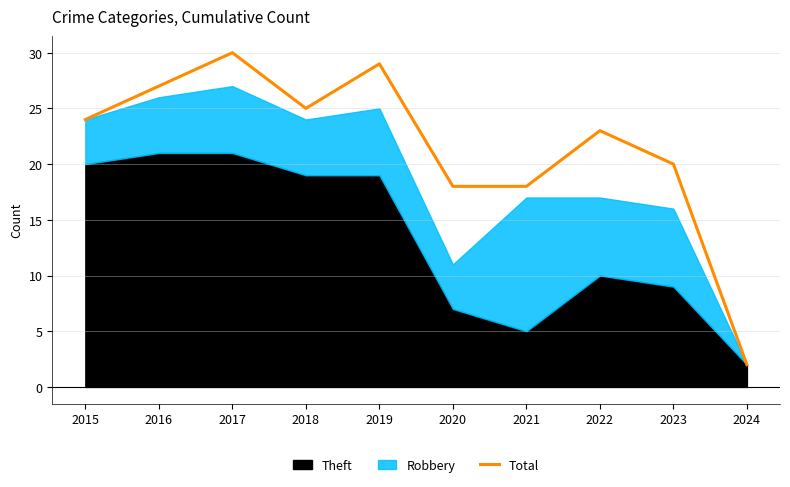

Is it true that the value at 2015 is 24?

True